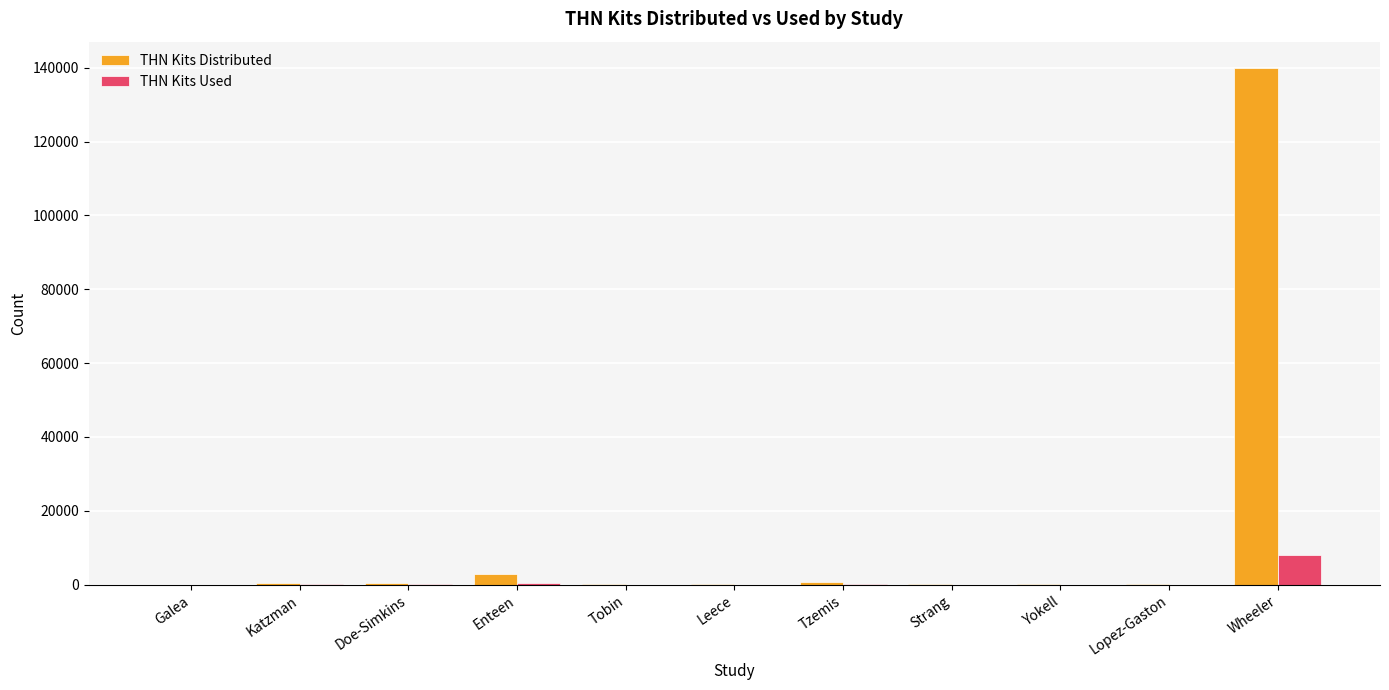

Are the bars grouped side by side (vs. stacked)?

Yes